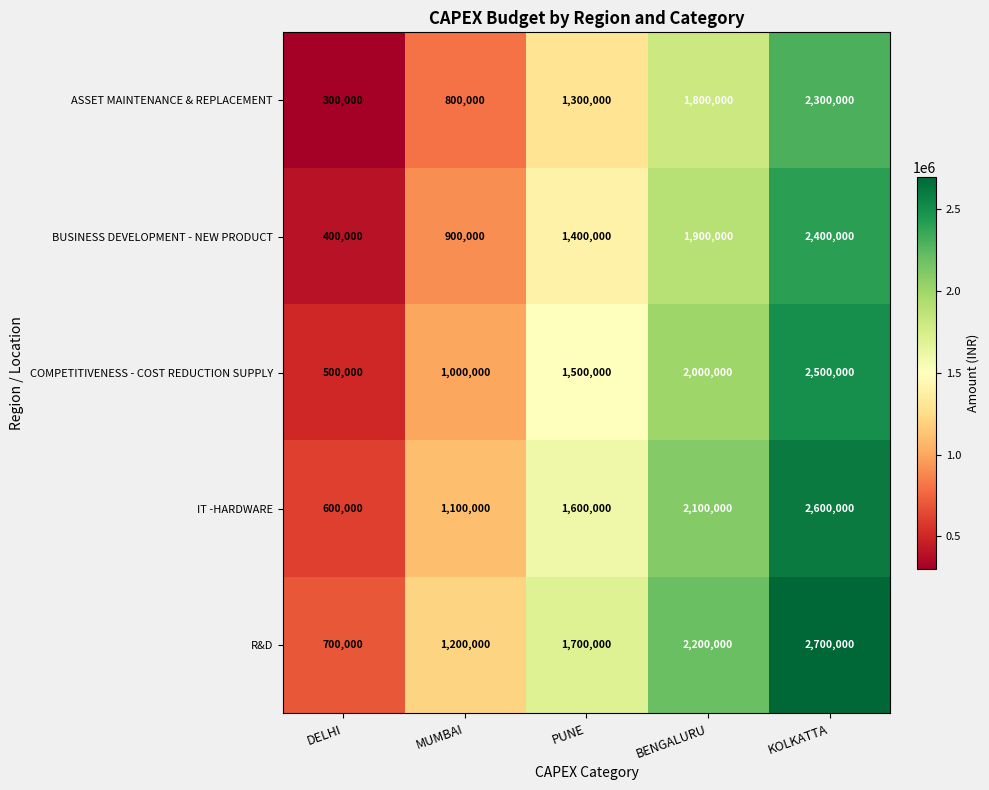

At which label is IT -HARDWARE closest to 1600000?

PUNE